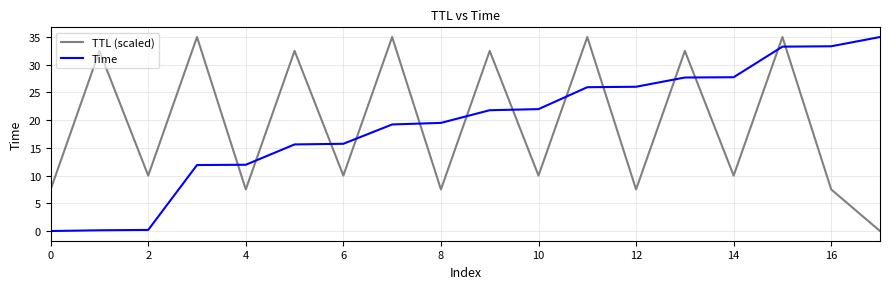

How many intersections are there between Time and TTL (scaled)?

13